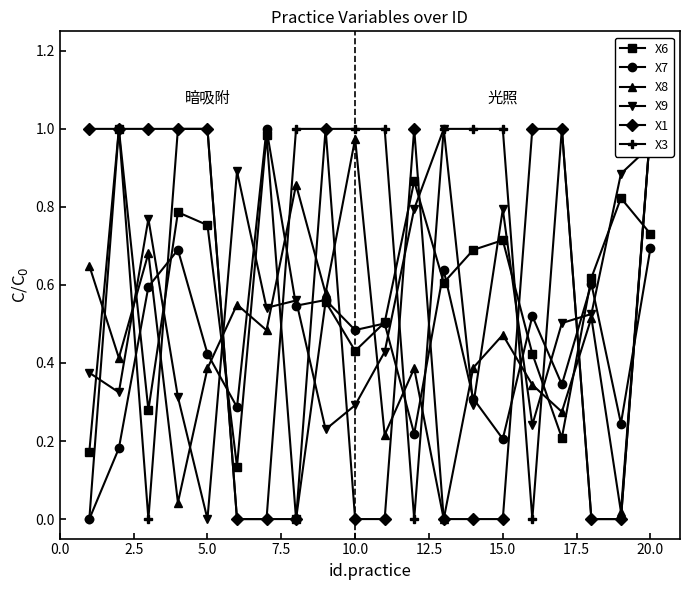

In X6, how many points are lower than both neighbors (excluding endpoints)?

6